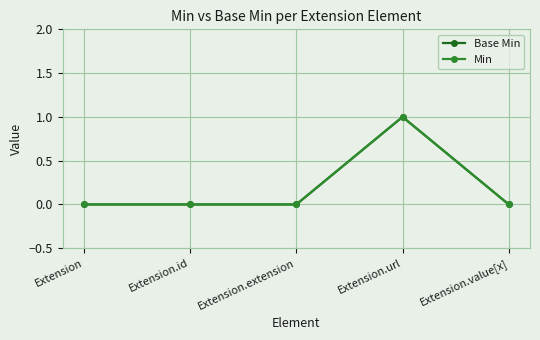

What position from the right is Extension.id?

4